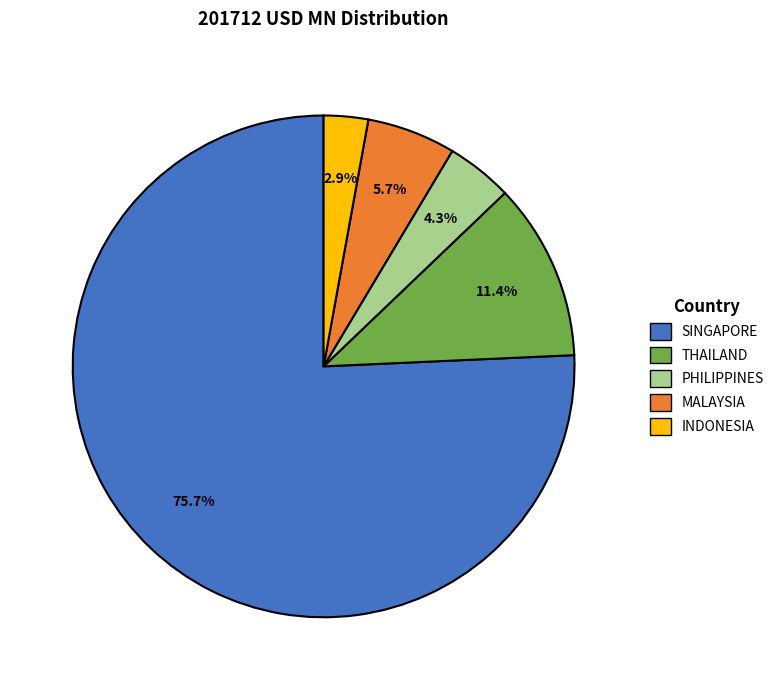

To the nearest percent, what is the combined percentage of INDONESIA and PHILIPPINES?

7%